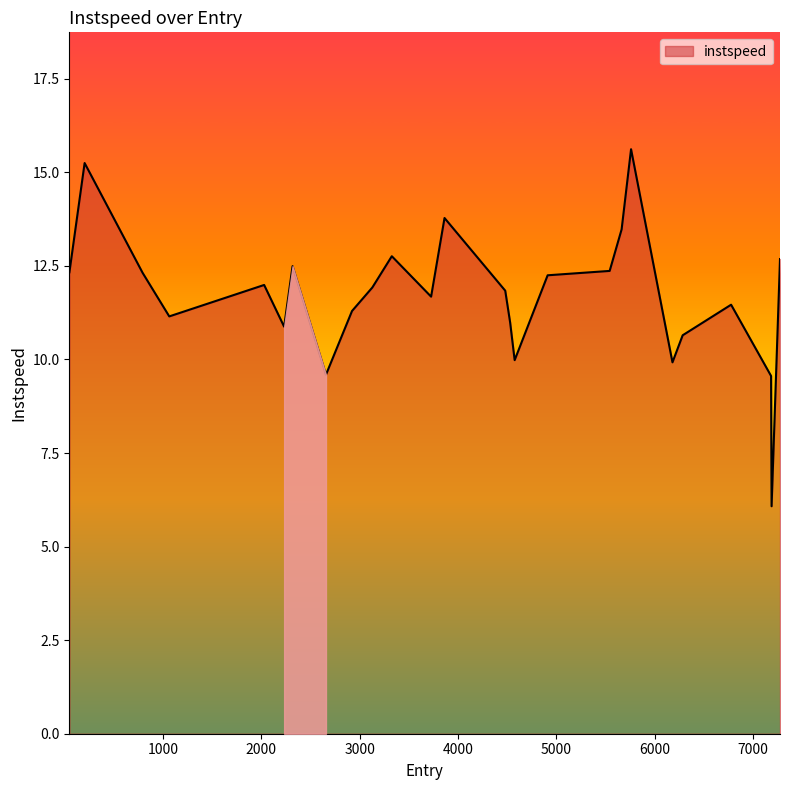

What is the difference between the maximum and minimum values?

9.5